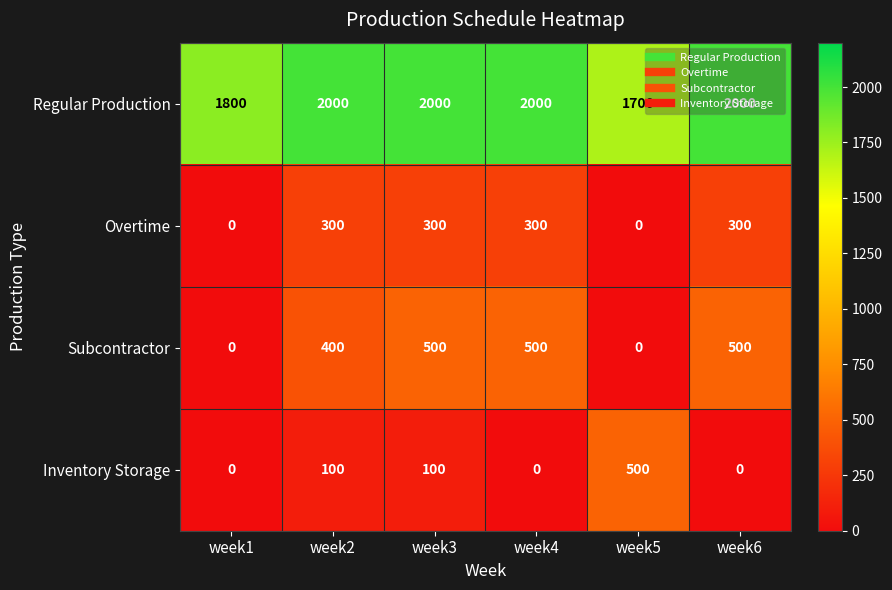

How many Overtime values are between 0 and 300?

6